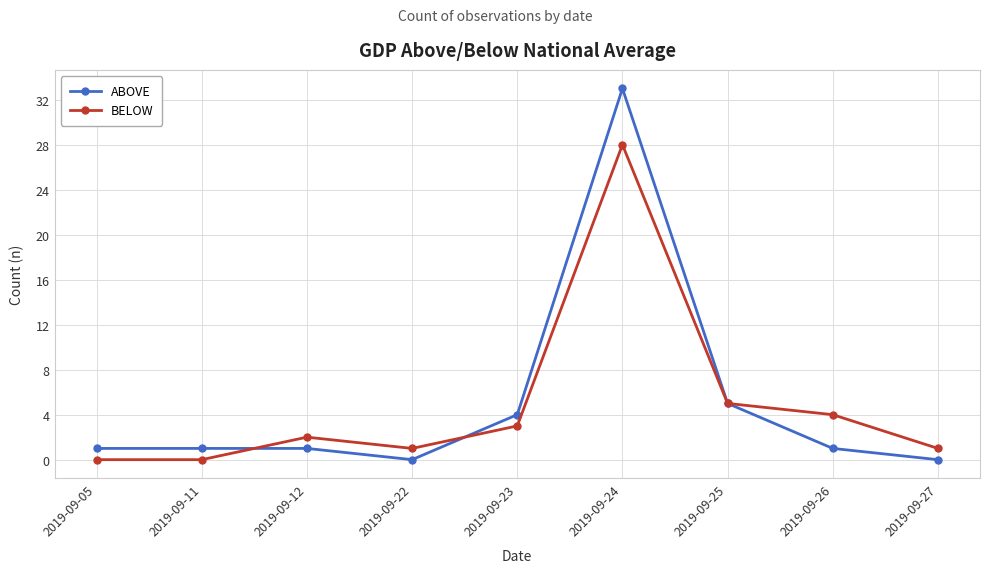

How many interior local peaks does the BELOW series have?

2